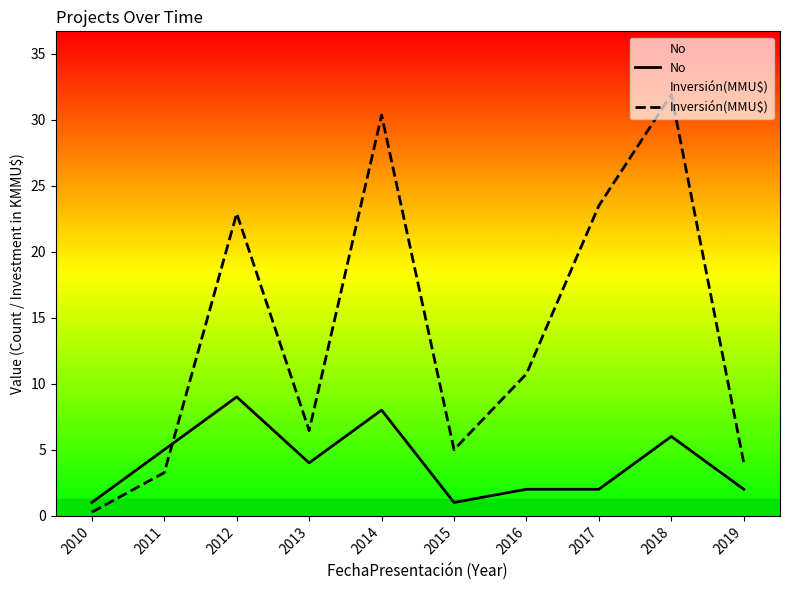

What is the difference between the No values at 2015 and 2012?

8.0